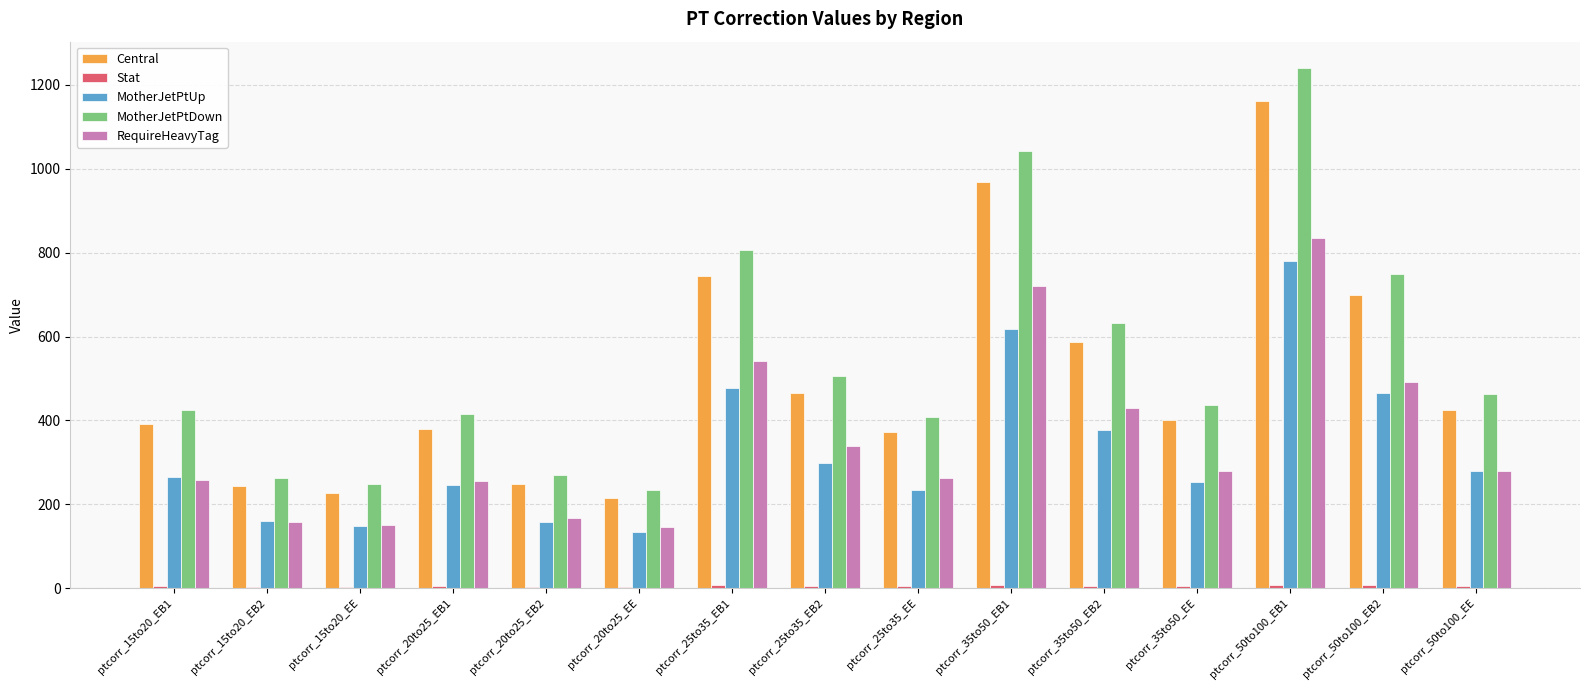

What is the highest value of the MotherJetPtUp series?

780.0